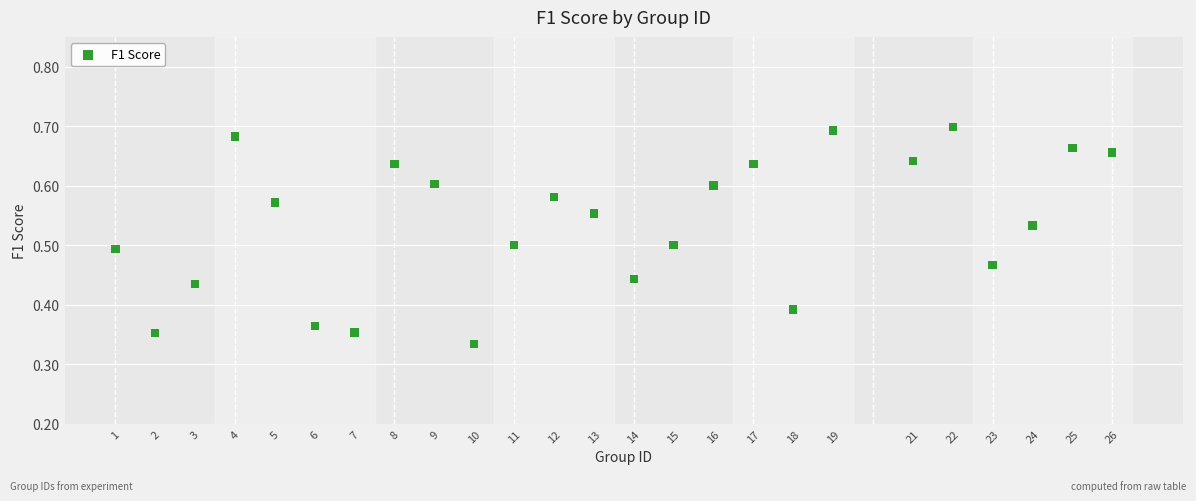

What is the range of X values (max minus min)?

25.0